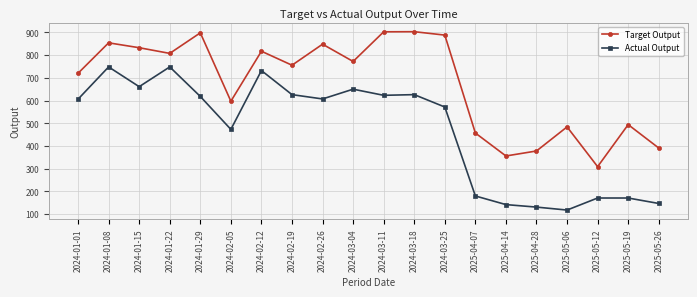

Which series has the largest total across all categories?

Target Output